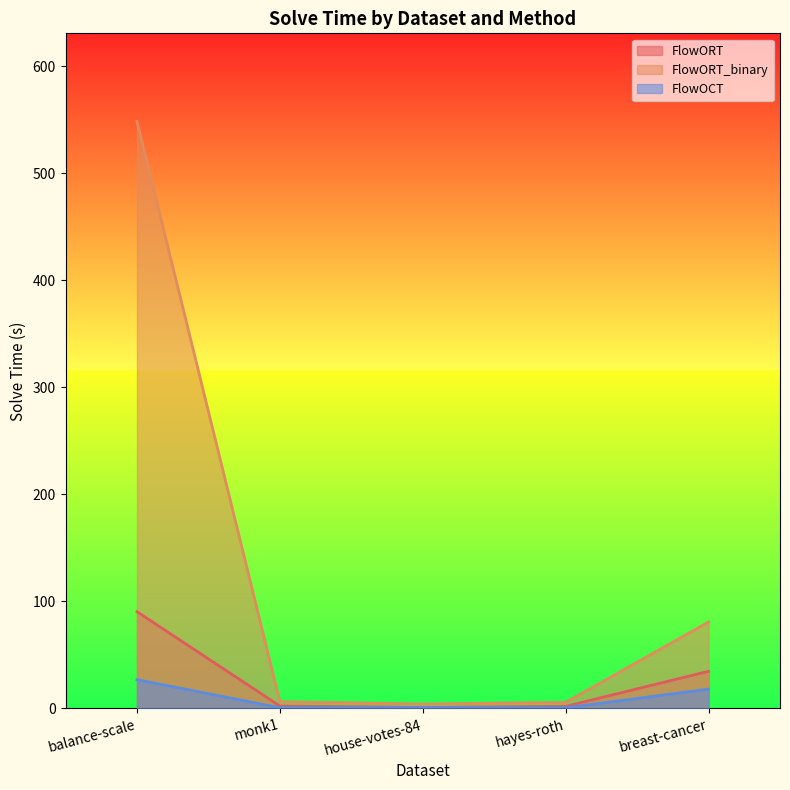

What position from the left is monk1?

2